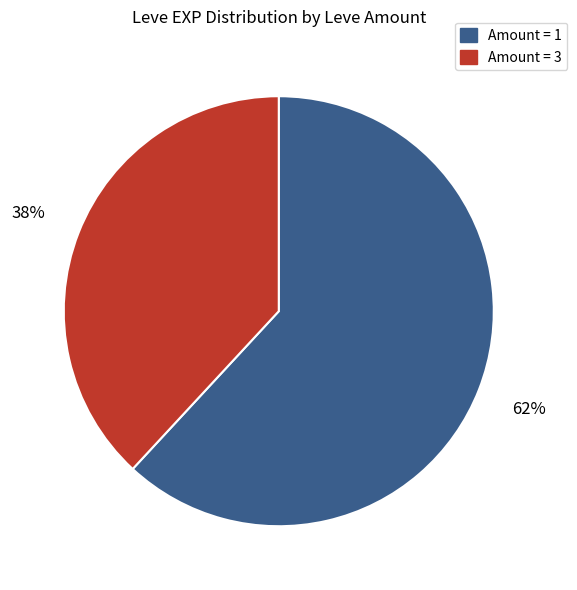

To the nearest percent, what is the average slice percentage?

50%